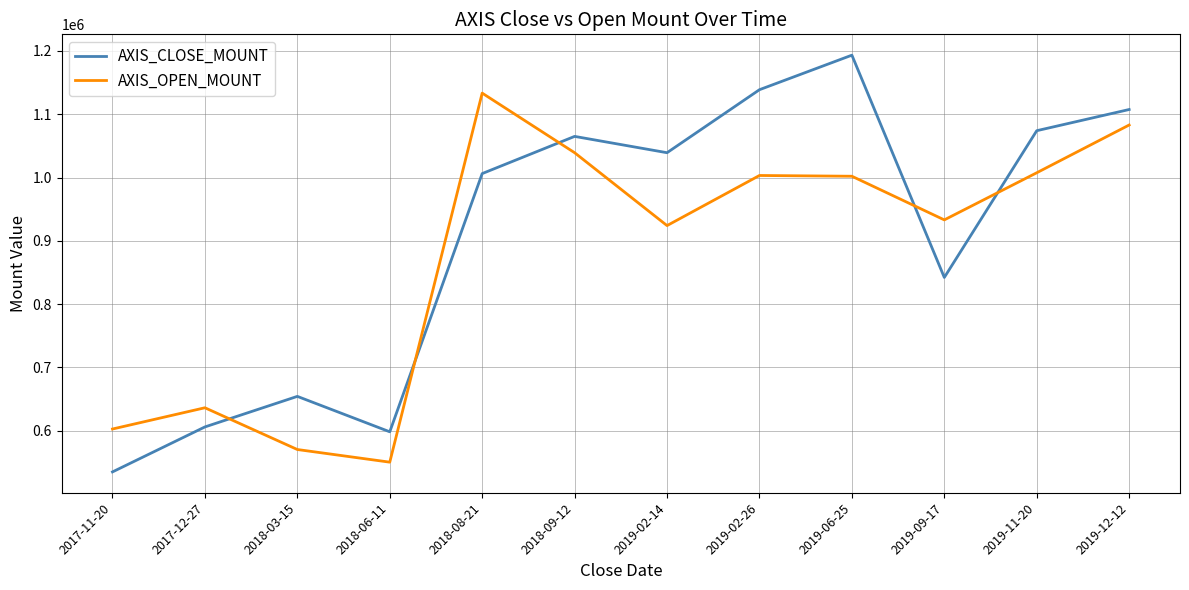

Which series ends up on top after the final intersection of AXIS_OPEN_MOUNT and AXIS_CLOSE_MOUNT?

AXIS_CLOSE_MOUNT